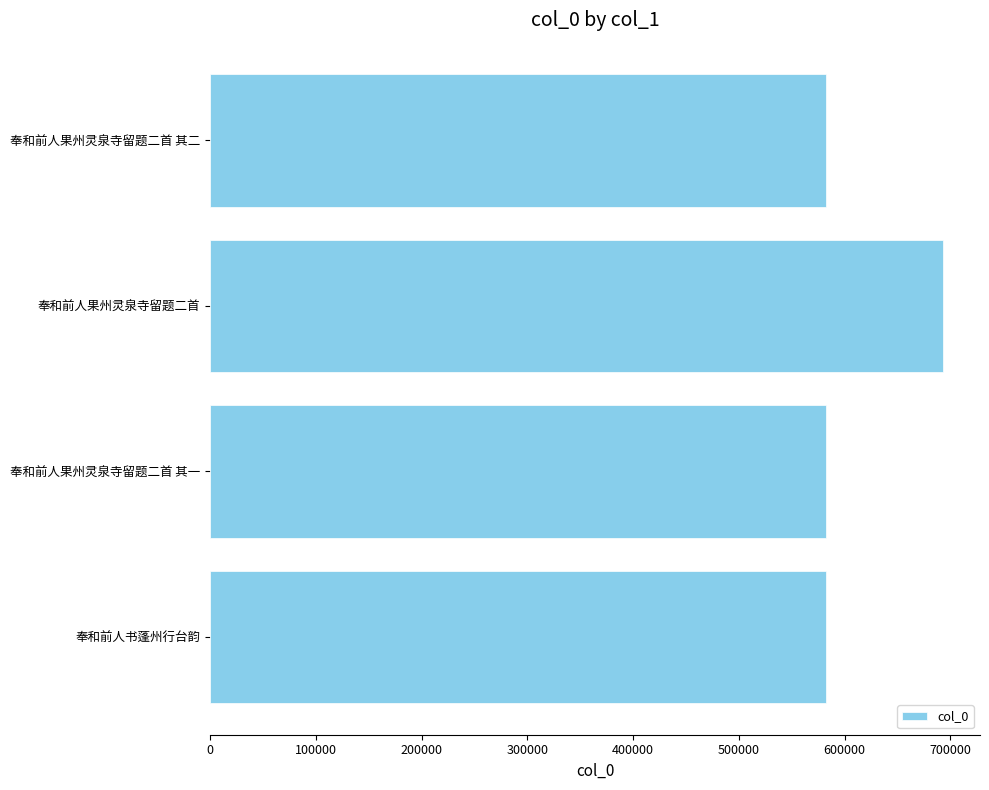

The value at 奉和前人果州灵泉寺留题二首 其一 is 581993. True or false?

True